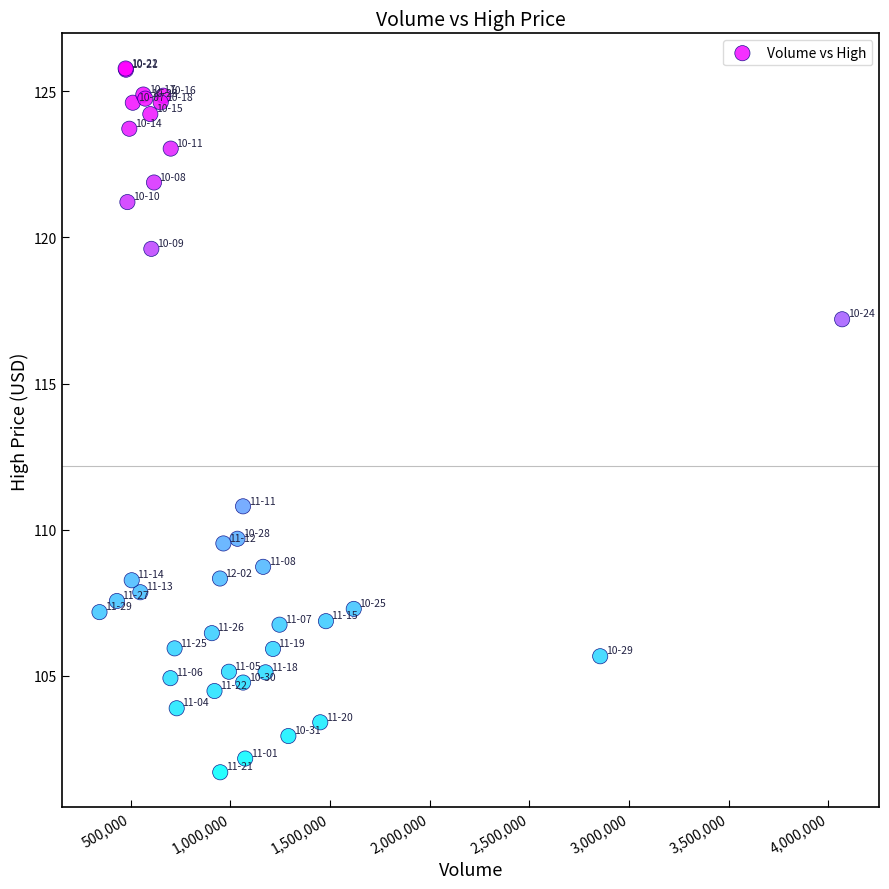

What Y value in the scatter plot is closest to 113?

110.8